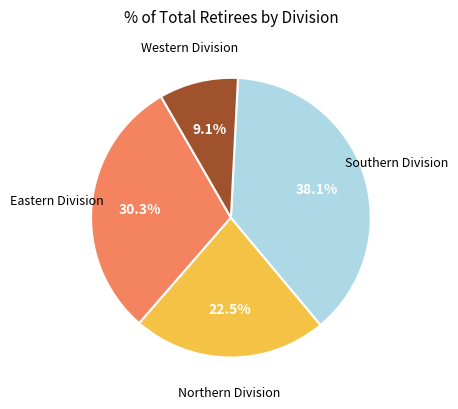

Is there a majority slice in this chart?

No